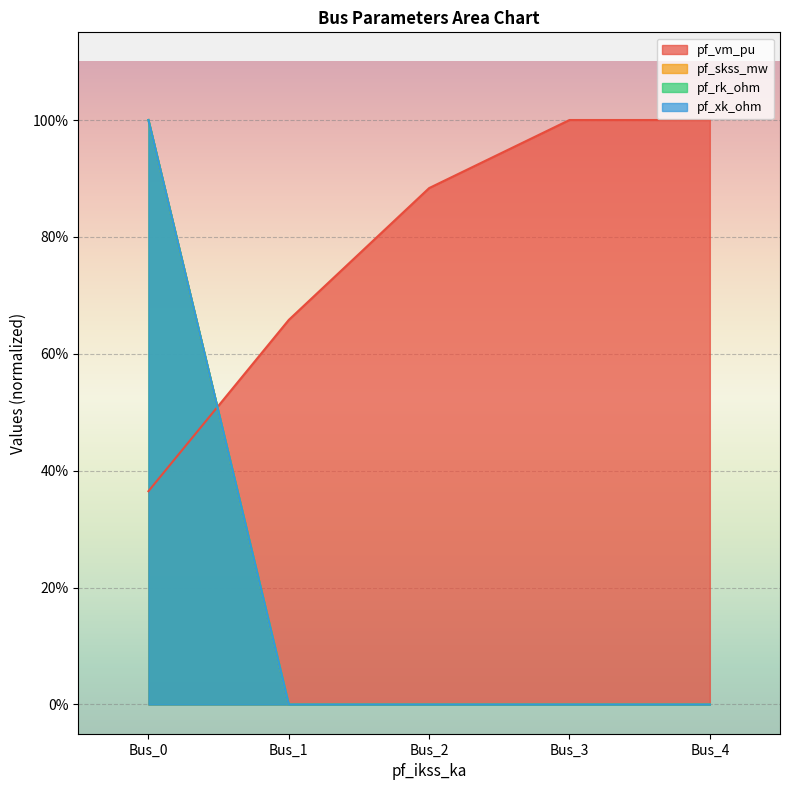

What is the highest value of the pf_vm_pu series?

1.0